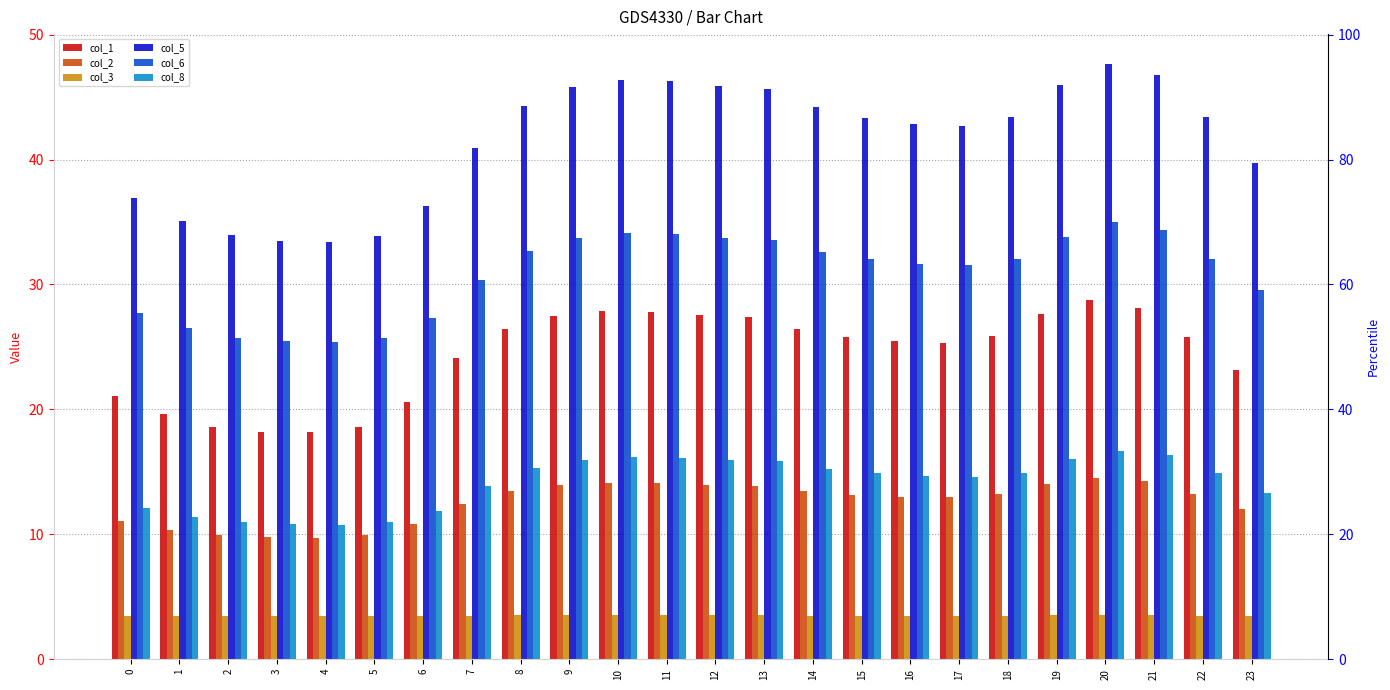

Reading right to left, extract all data points from this chart.

col_1: 23.2	25.8	28.2	28.7	27.6	25.9	25.3	25.4	25.8	26.4	27.4	27.5	27.8	27.9	27.5	26.5	24.1	20.6	18.6	18.2	18.2	18.6	19.6	21.1
col_2: 12.0	13.2	14.2	14.5	14.0	13.2	13.0	13.0	13.2	13.5	13.9	14.0	14.1	14.1	14.0	13.5	12.4	10.8	9.9	9.7	9.7	9.9	10.4	11.0
col_3: 3.5	3.5	3.5	3.5	3.5	3.5	3.5	3.5	3.5	3.5	3.5	3.5	3.5	3.5	3.5	3.5	3.5	3.5	3.4	3.4	3.4	3.4	3.4	3.5
col_5: 39.7	43.4	46.8	47.7	46.0	43.4	42.7	42.8	43.3	44.2	45.6	45.9	46.3	46.4	45.8	44.3	40.9	36.3	33.9	33.4	33.4	33.9	35.1	37.0
col_6: 29.6	32.0	34.4	35.0	33.8	32.1	31.6	31.7	32.0	32.6	33.6	33.8	34.0	34.1	33.7	32.7	30.4	27.3	25.7	25.4	25.4	25.8	26.5	27.7
col_8: 13.3	14.9	16.3	16.7	16.0	14.9	14.6	14.7	14.9	15.3	15.9	16.0	16.1	16.2	15.9	15.3	13.8	11.9	11.0	10.8	10.8	11.0	11.4	12.1